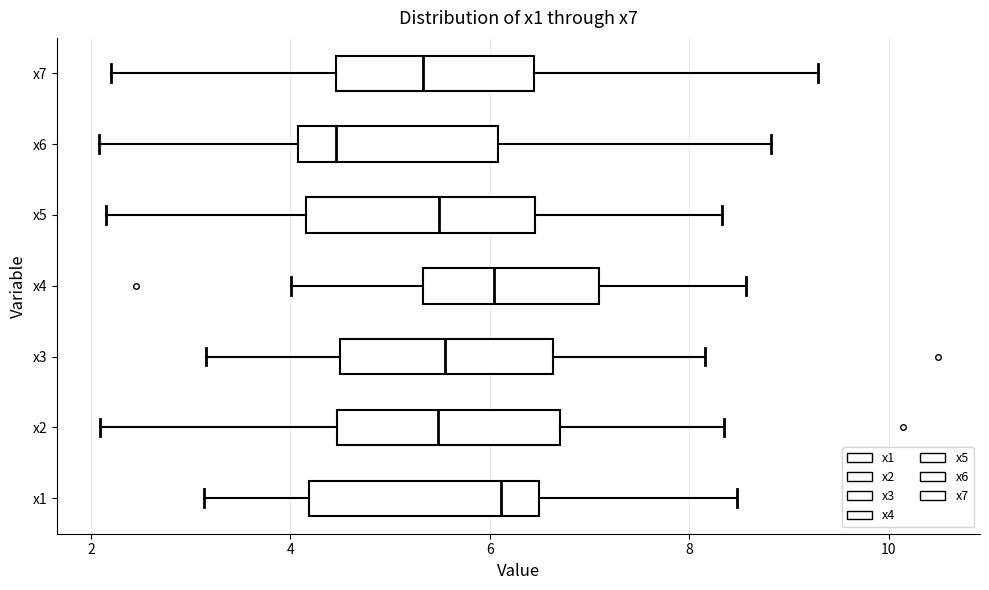

Where is the right edge of the box for x6 on the x-axis? The values are not printed on the chart, so give them approximately, as read against the axis.

6.0